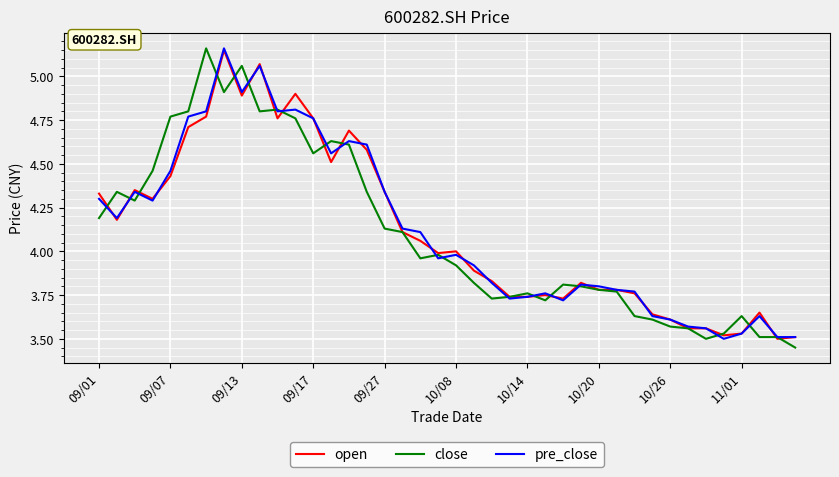

After their last crossing, which series has the higher values: close or open?

open